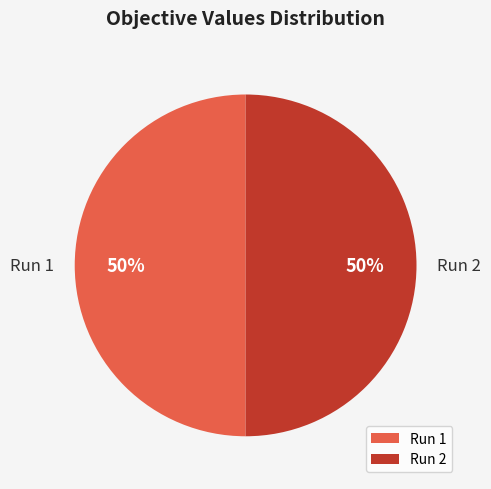

How many slices are in this pie chart?

2